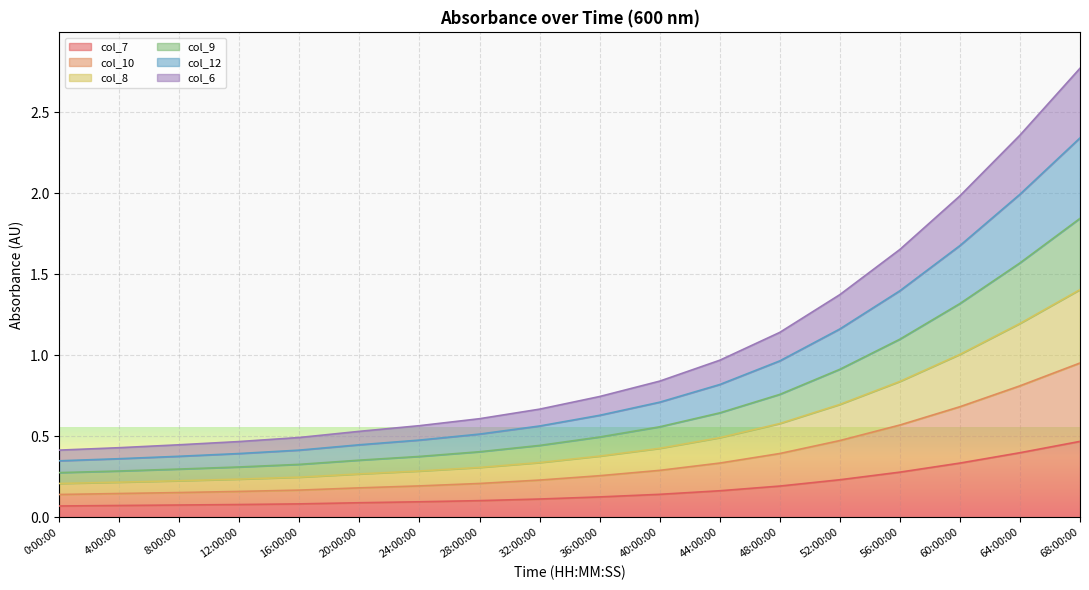

Is the value of col_12 at 56:00:00 greater than the value of col_7 at 24:00:00?

Yes